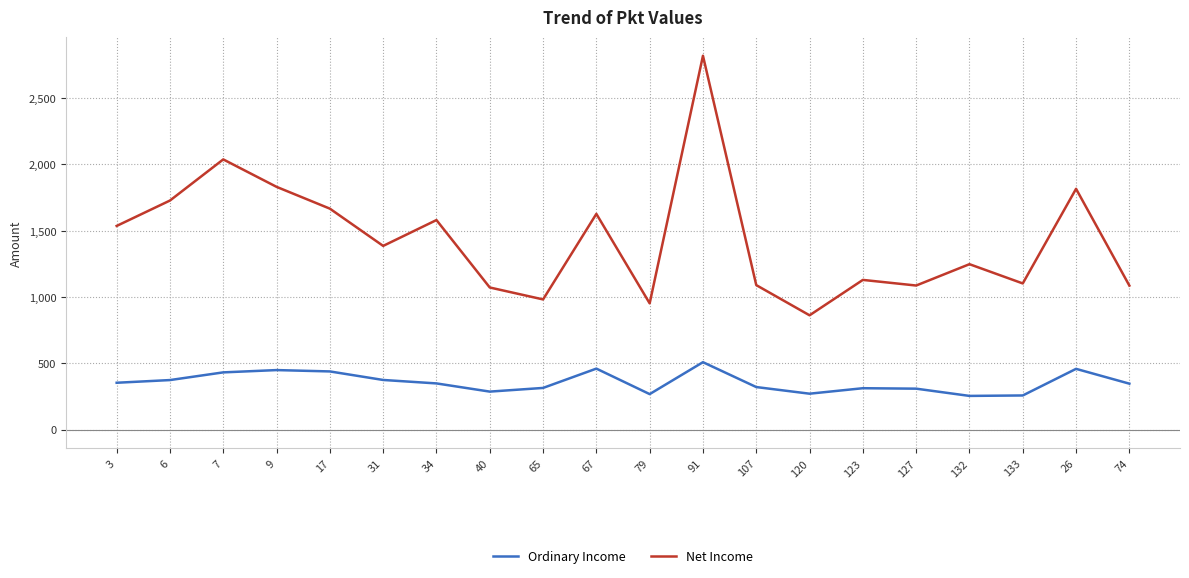

What position from the right is 3?

20